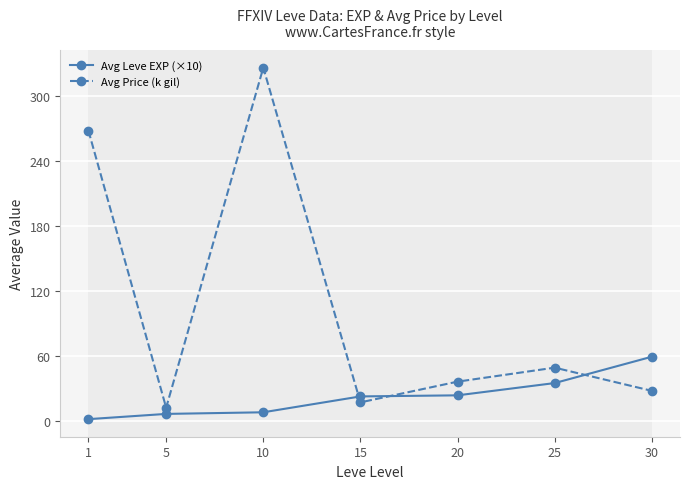

Which series has the largest range (max minus min)?

Avg Price (k gil)